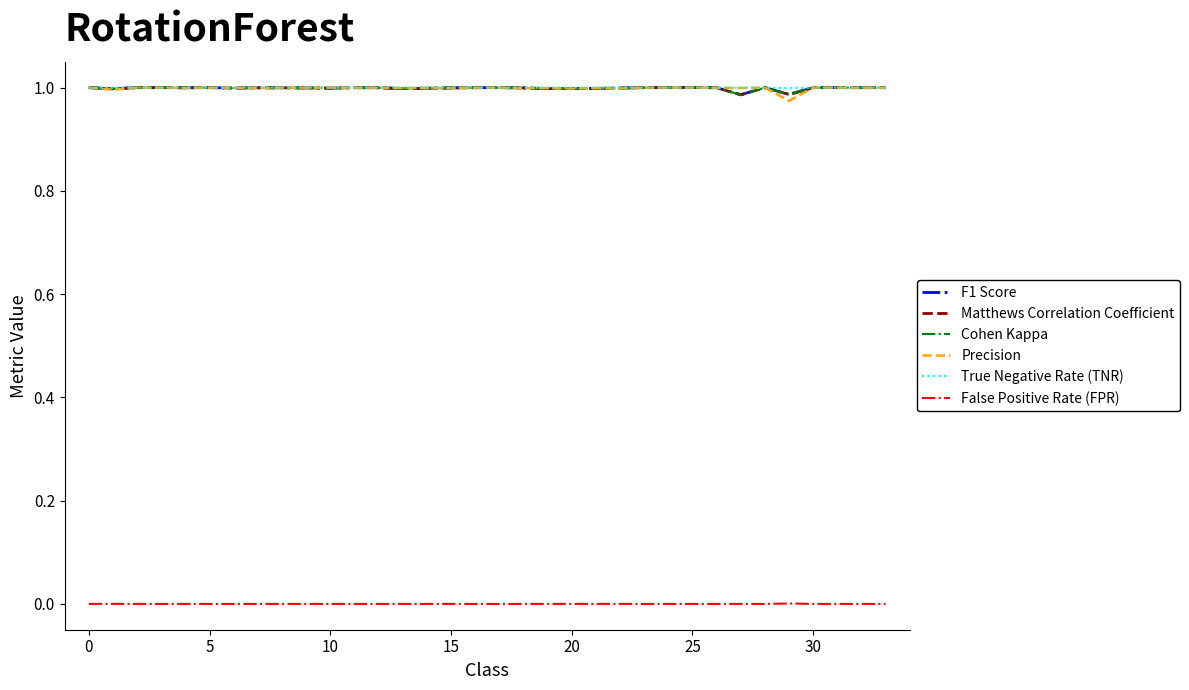

True or false: True Negative Rate (TNR) and False Positive Rate (FPR) cross at least once.

False